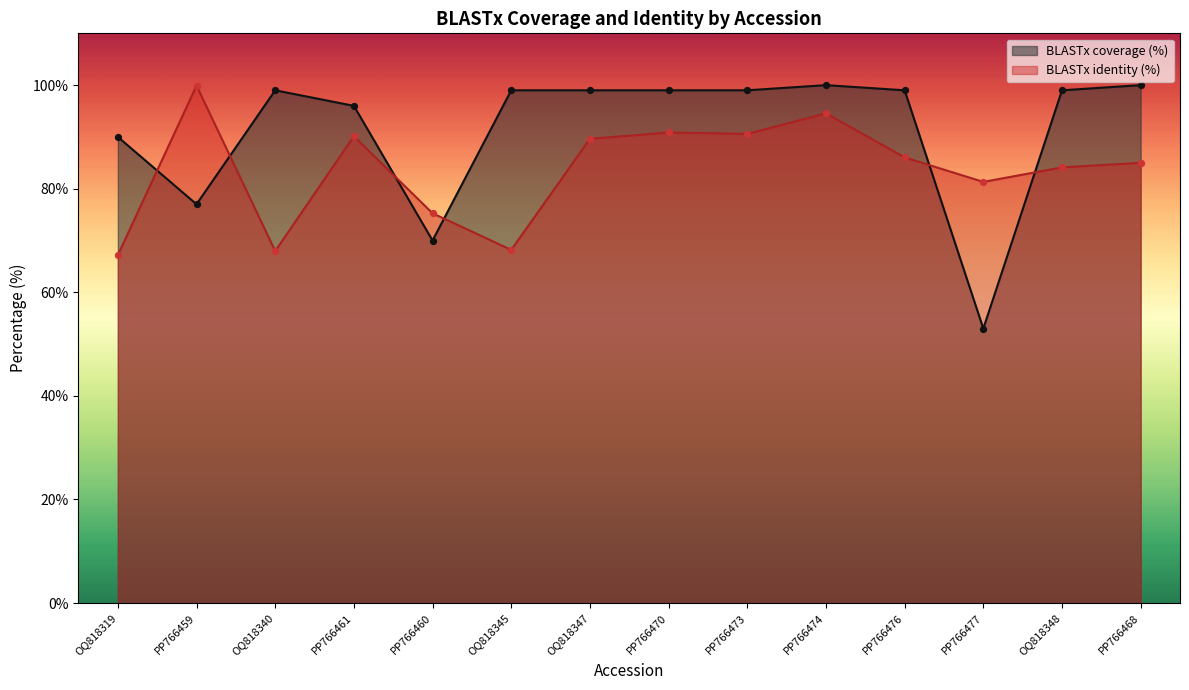

Which series reaches the maximum Y coordinate?

BLASTx coverage (%)